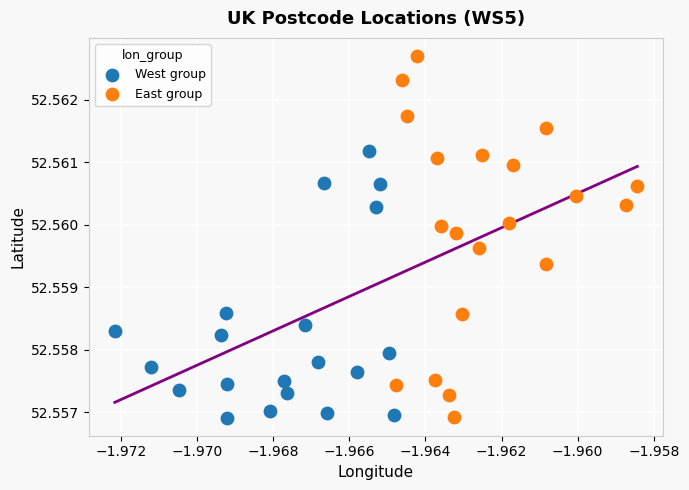

Which series reaches the maximum Y coordinate?

East group